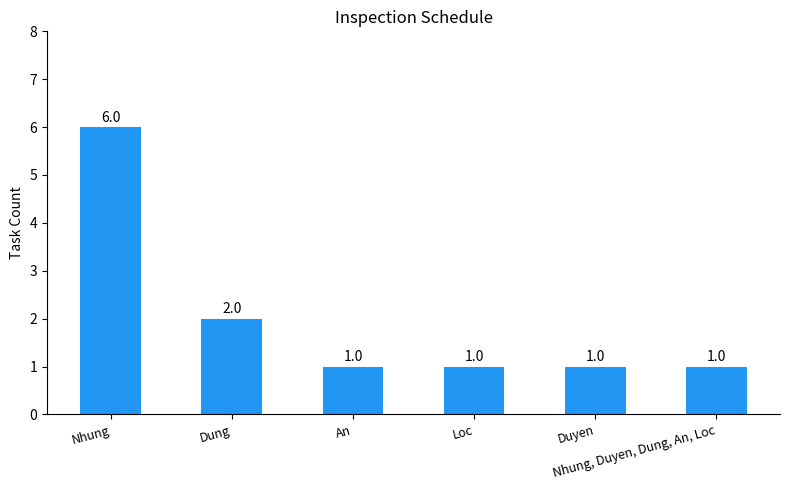

Approximately how many times larger is the value at Duyen compared to Loc?

1.0